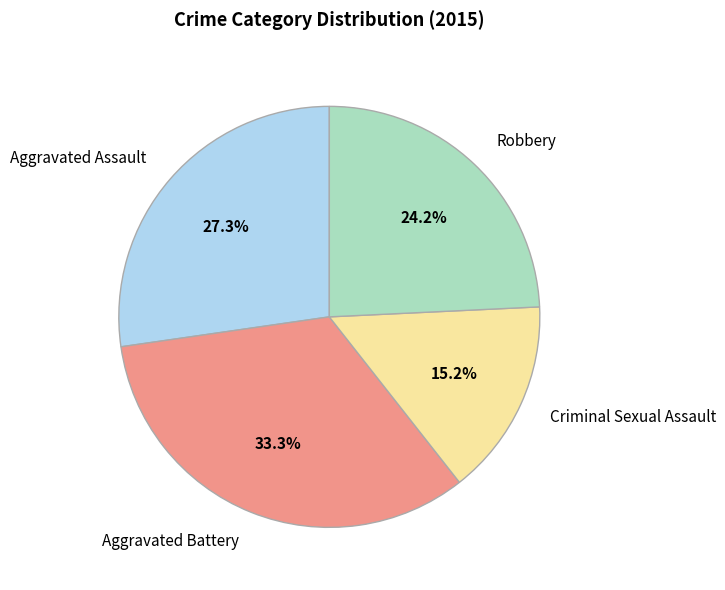

What percentage do Robbery and Criminal Sexual Assault together represent?

39.4%